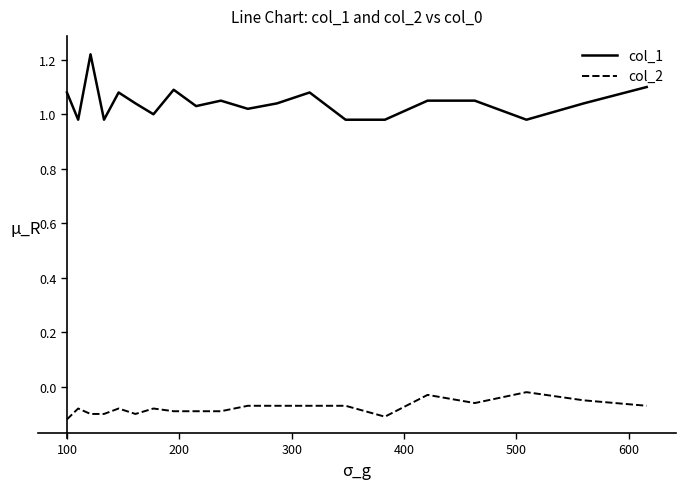

True or false: col_1 and col_2 cross at least once.

False